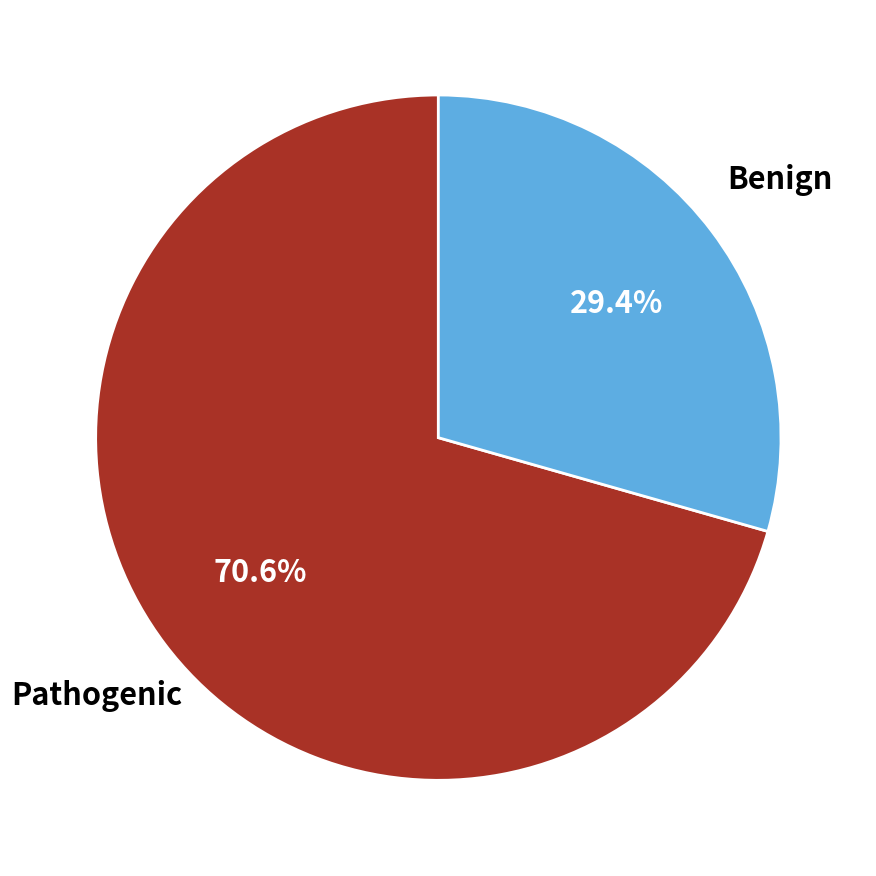

Do Benign and Pathogenic together represent more than half of the pie?

Yes